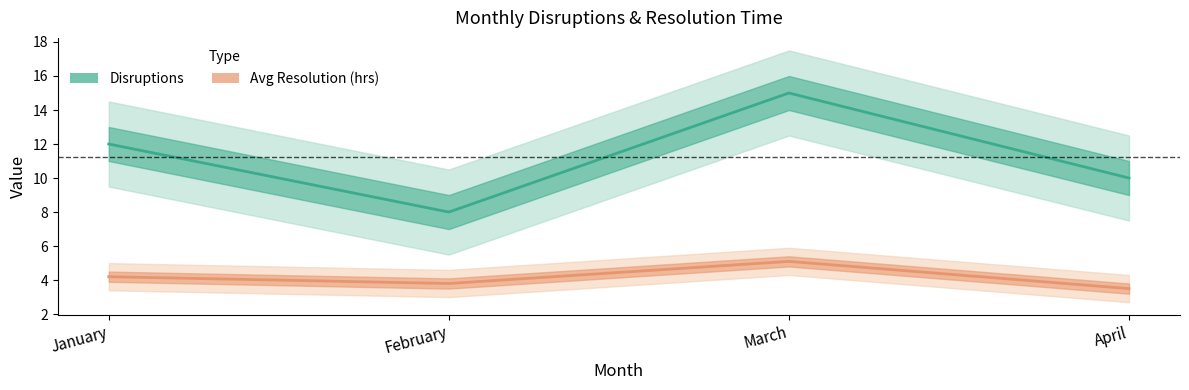

True or false: Disruptions has a value of 12.3 at February.

False